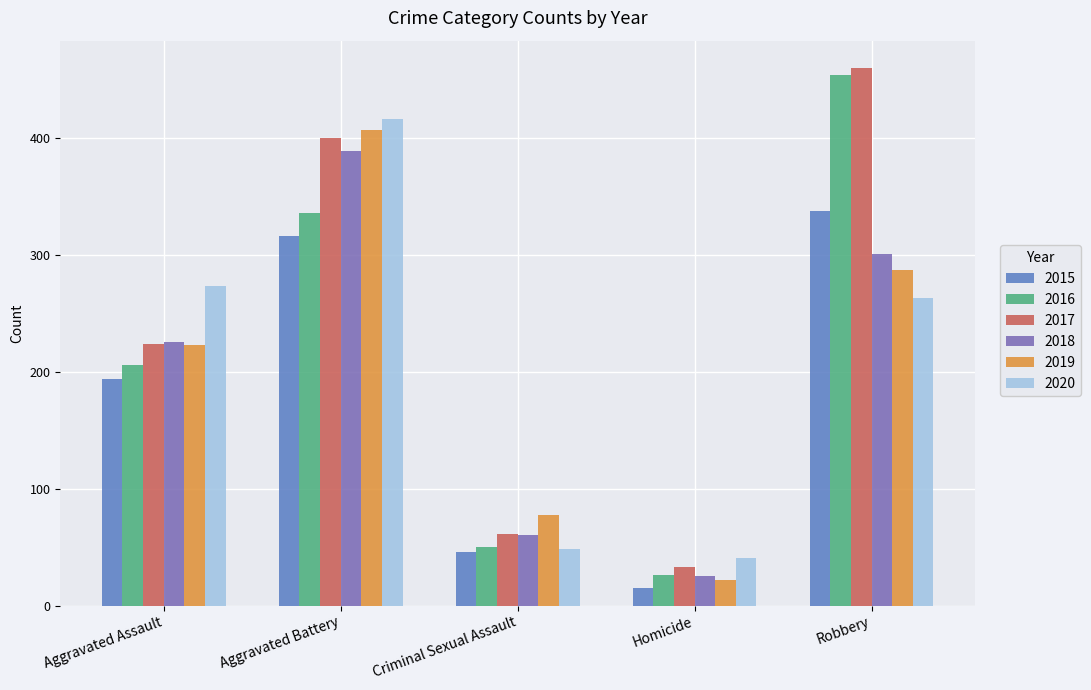

Which series has the largest range (max minus min)?

2016